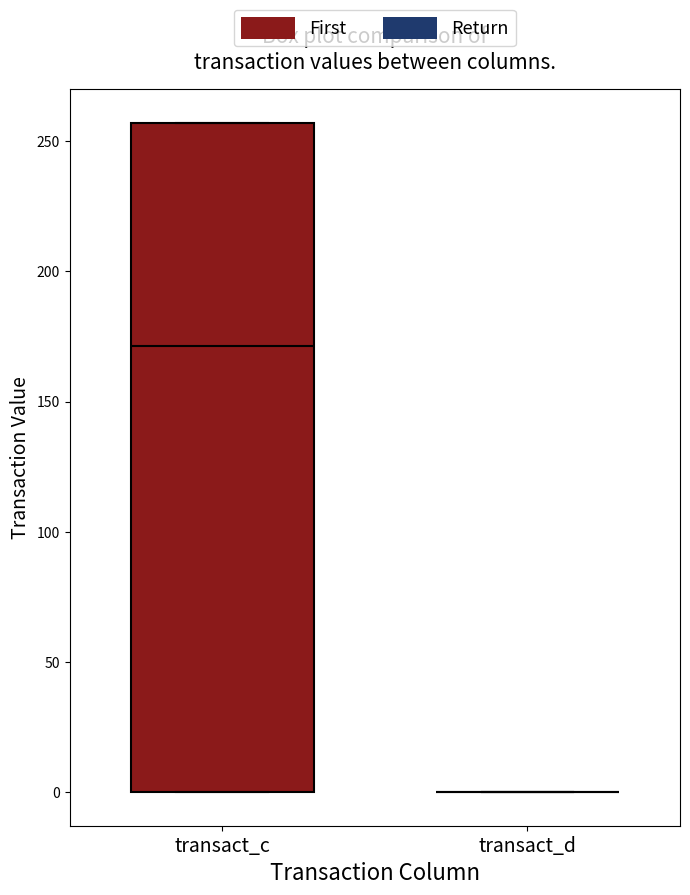

Which box is the tallest, from its lower edge to its upper edge?

transact_c